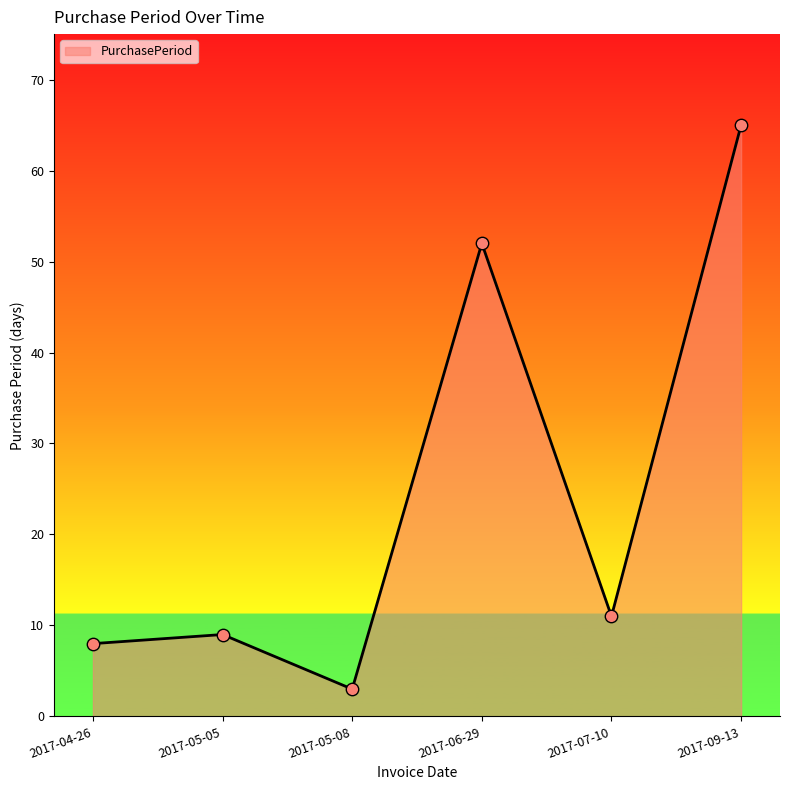

What is the change in value from 2017-04-26 to 2017-09-13?

+57